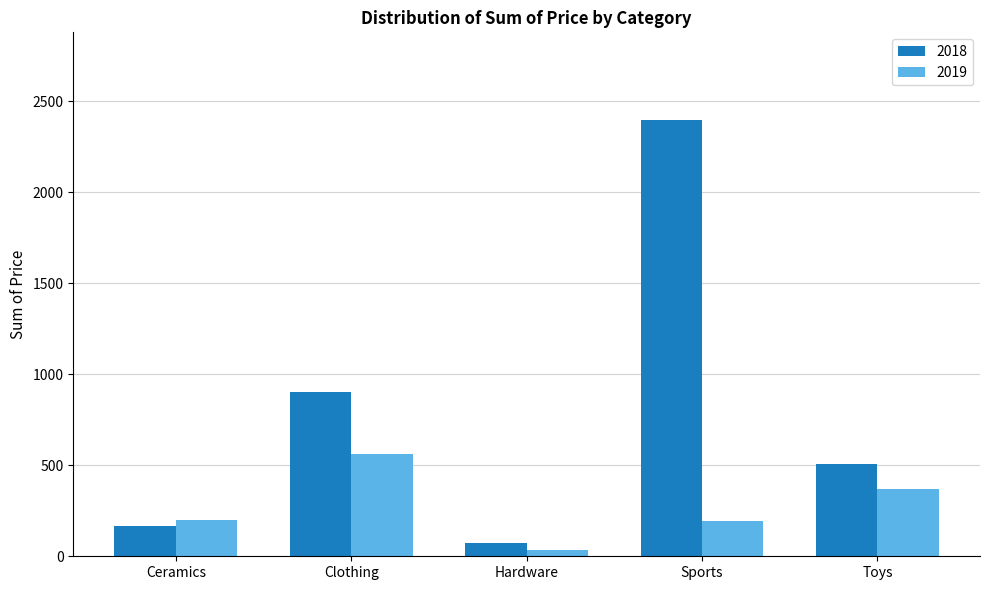

What is the value of the 2019 bar at the 3rd from the left?

33.5